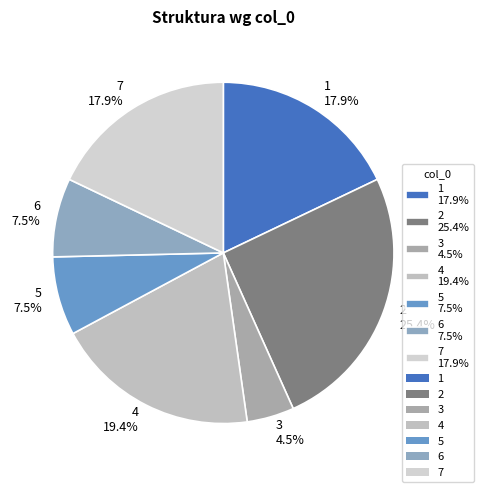

Which has a higher value, 3 4.5% or 1 17.9%?

1 17.9%